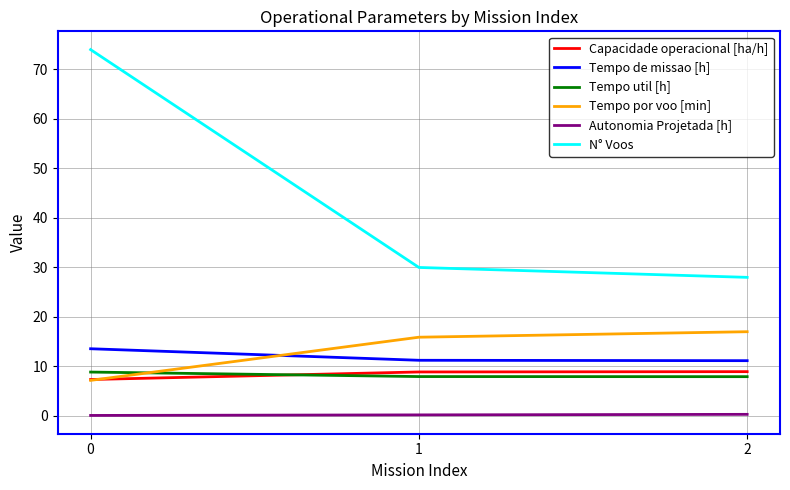

Which series has the widest spread of values?

N° Voos